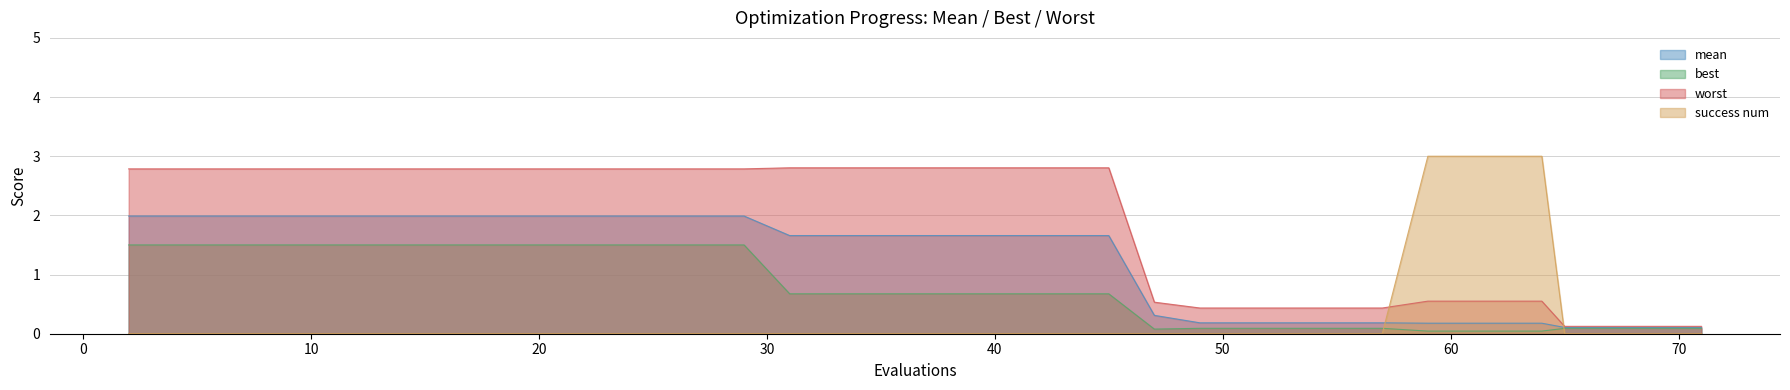

Rank the categories by best value from highest to lowest.

2, 4, 6, 8, 10, 12, 14, 16, 18, 20, 22, 24, 25, 27, 29, 31, 32, 34, 35, 37, 39, 41, 43, 45, 49, 51, 52, 54, 55, 57, 65, 67, 69, 71, 47, 59, 60, 61, 62, 64